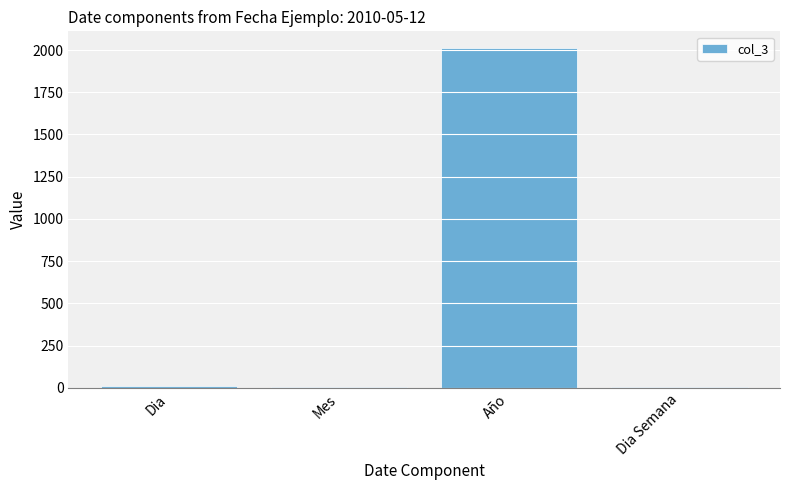

What is the greatest value displayed?

2010